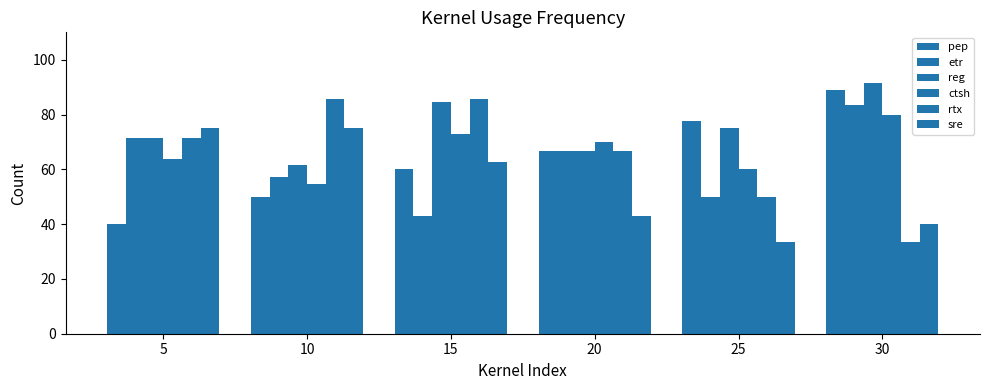

At which category is the sum across all series the highest?

30